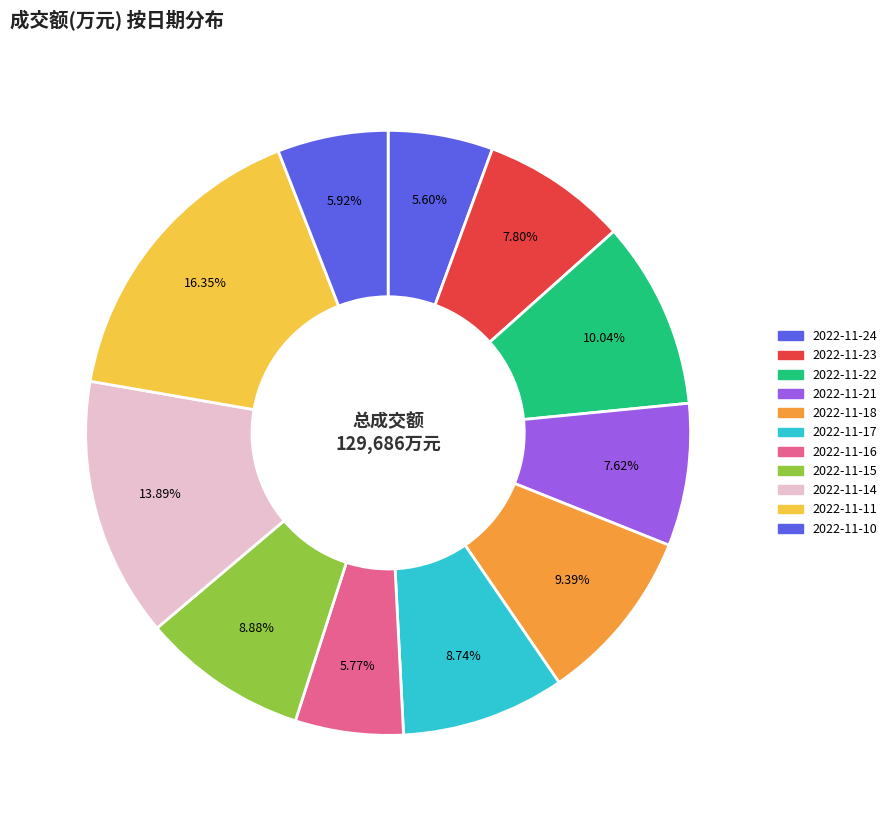

Do 2022-11-14 and 2022-11-16 together represent more than half of the pie?

No